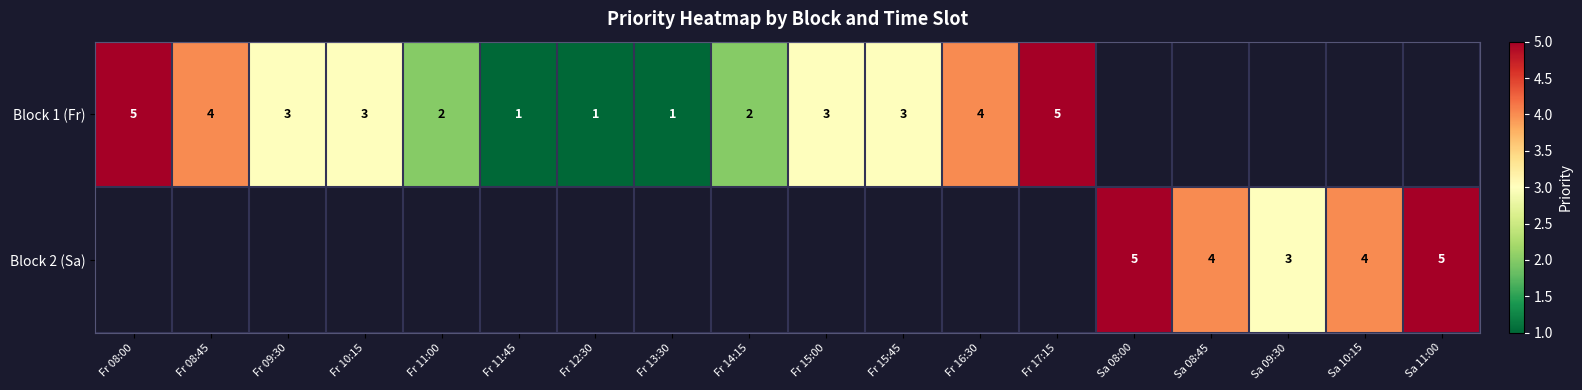

The Block 1 (Fr) series shows 0 at Fr 13:30. True or false?

False